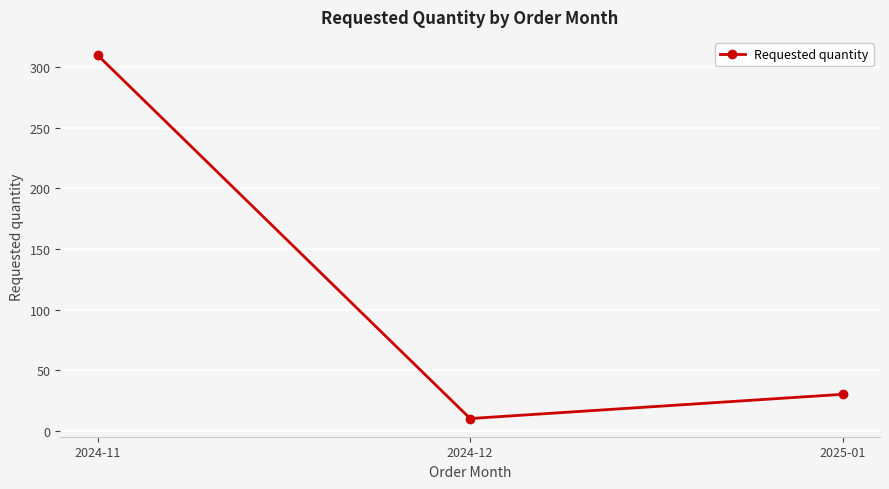

What is the ratio of the value at 2025-01 to the value at 2024-11?

0.1